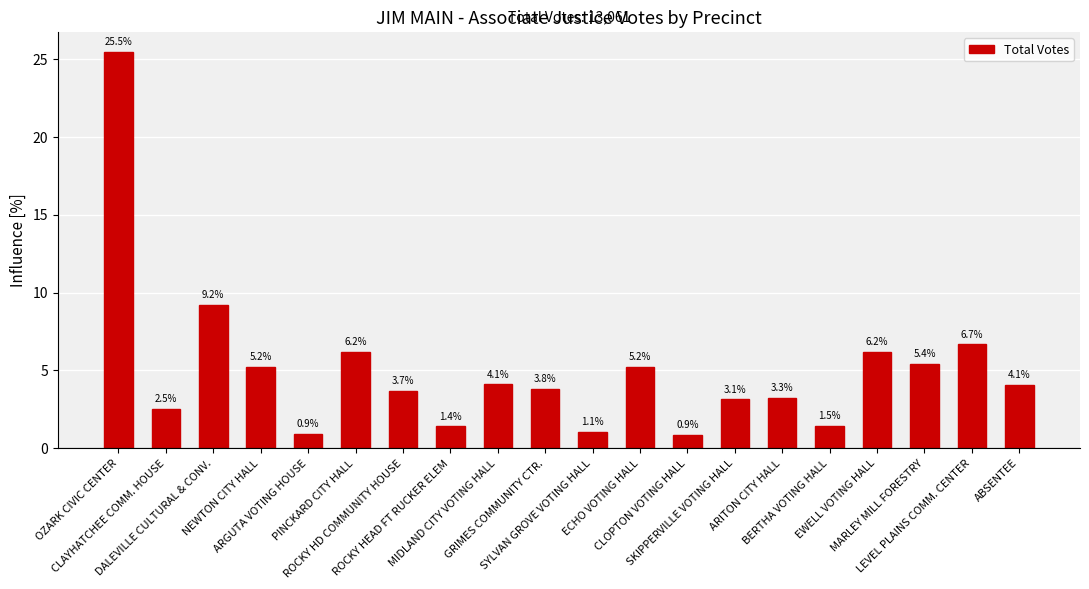

What is the maximum value shown in the chart?

25.5